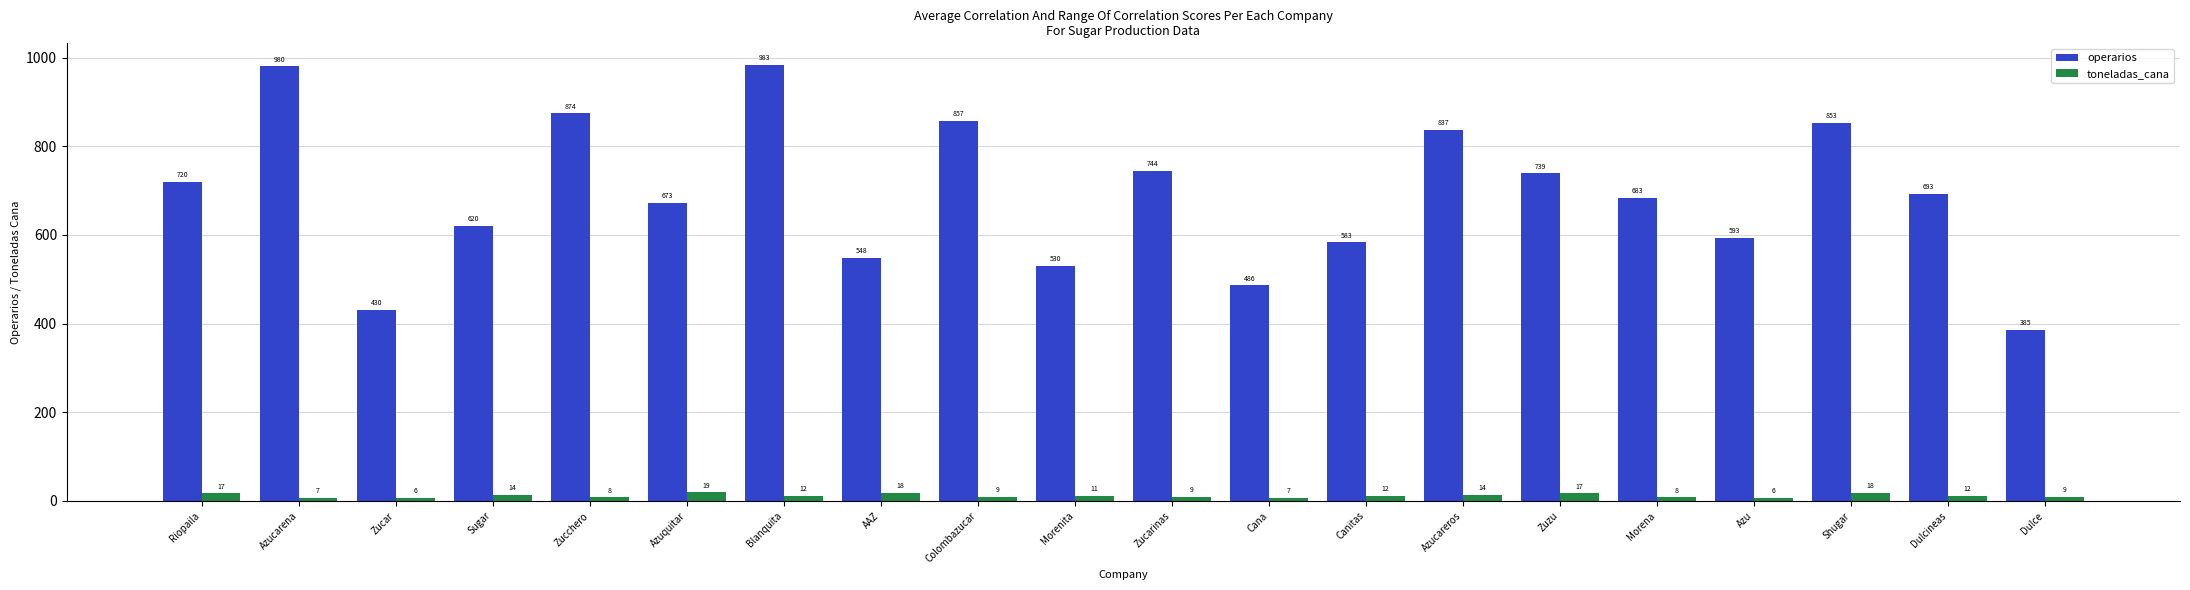

The value of operarios at Colombazucar is 857. True or false?

True